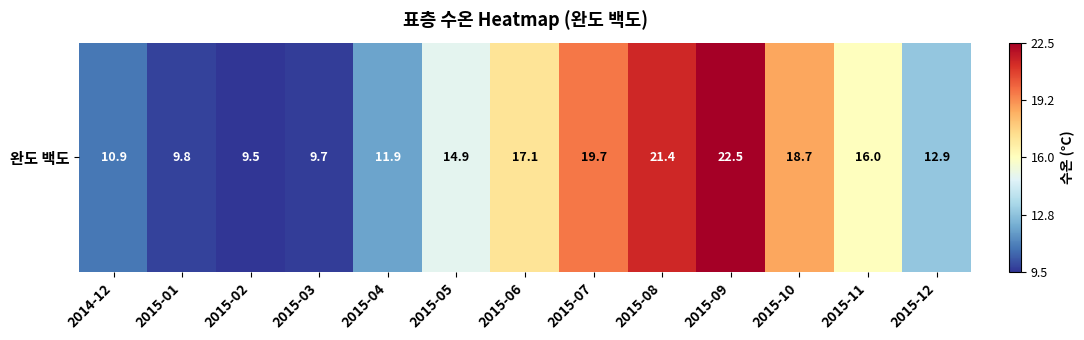

Is it true that the value at 2015-04 is 11.9?

True